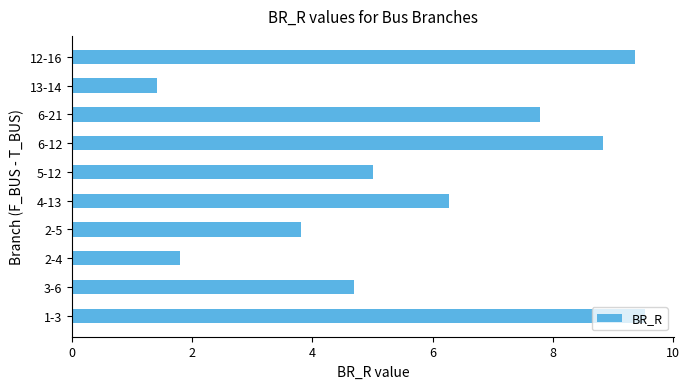

The chart shows a value of 9.4 at 12-16. True or false?

True